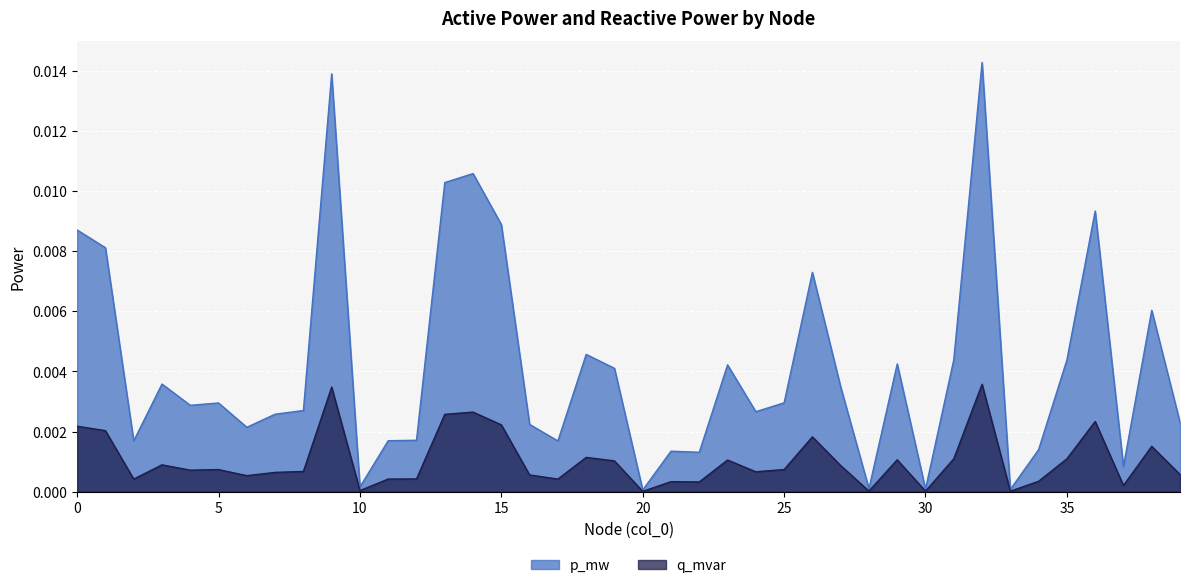

True or false: q_mvar and p_mw intersect in this chart.

False